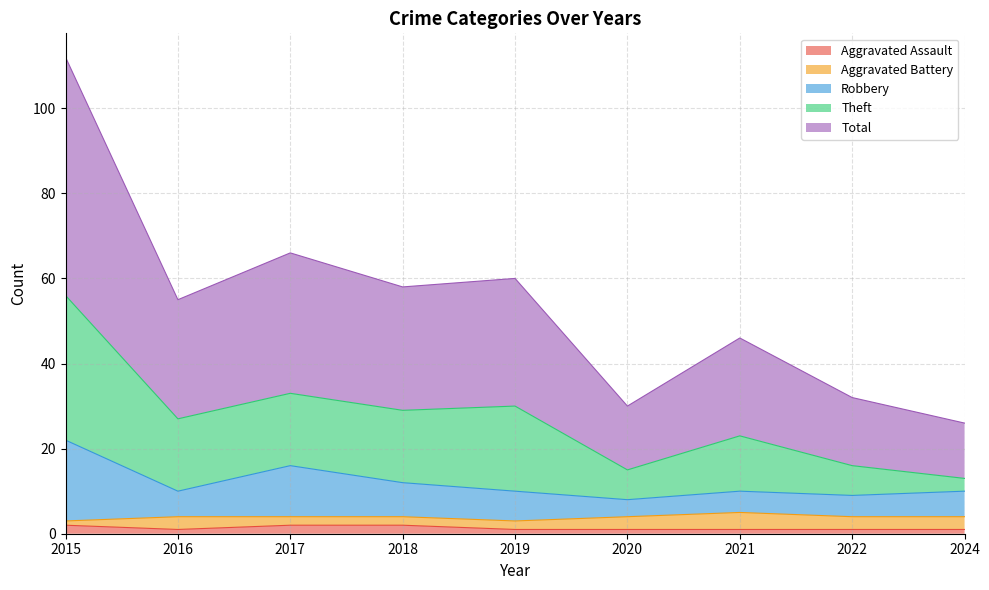

Between 2019 and 2021, which series saw the biggest shift?

Theft